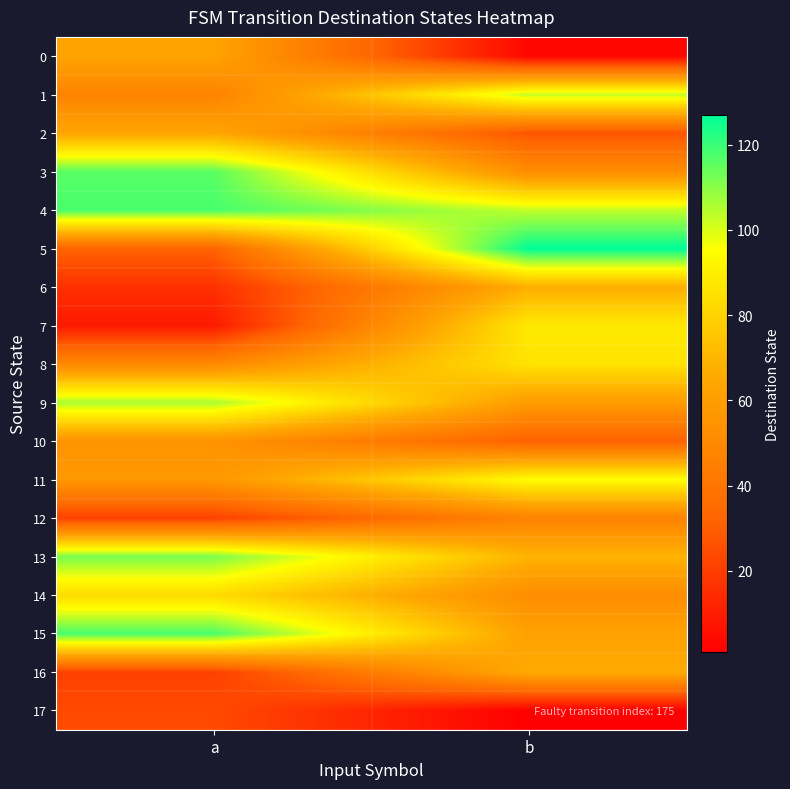

Rank the series at a from highest to lowest value.

4, 15, 3, 13, 9, 14, 2, 0, 11, 10, 8, 1, 5, 17, 12, 16, 6, 7